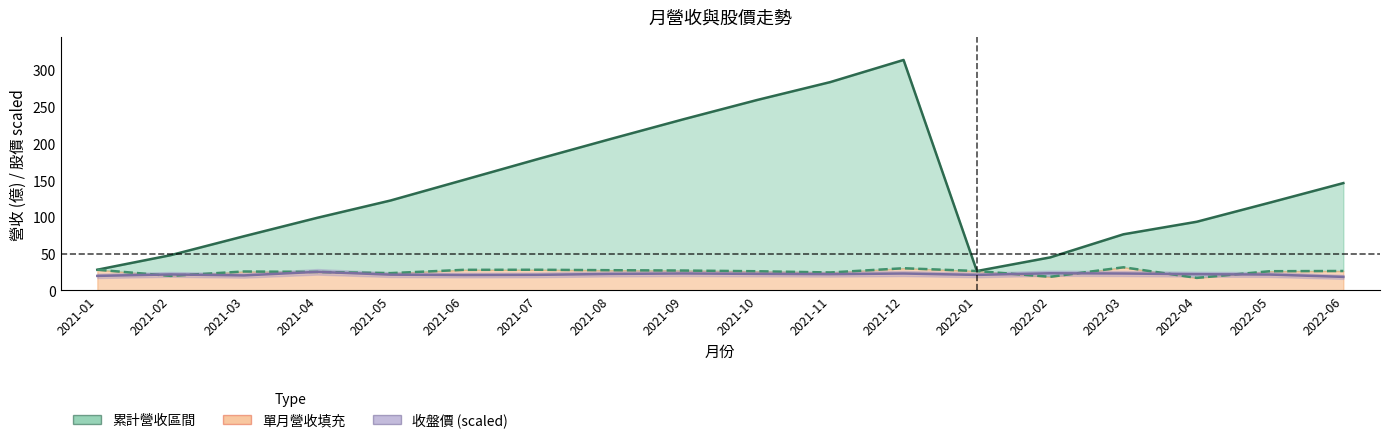

What is the maximum value for 累計營收_億?

313.5